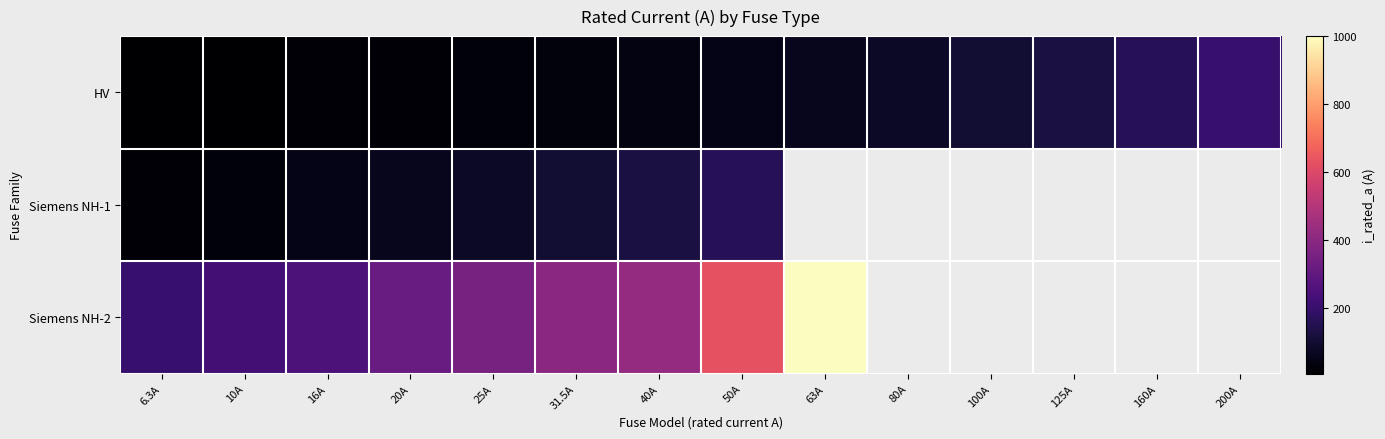

True or false: HV has a value of 10.0 at 10A.

True